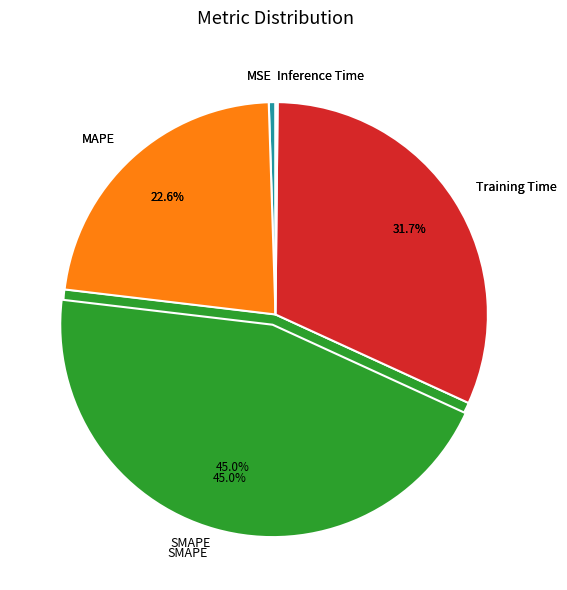

What is the smallest slice in the pie chart?

Inference Time